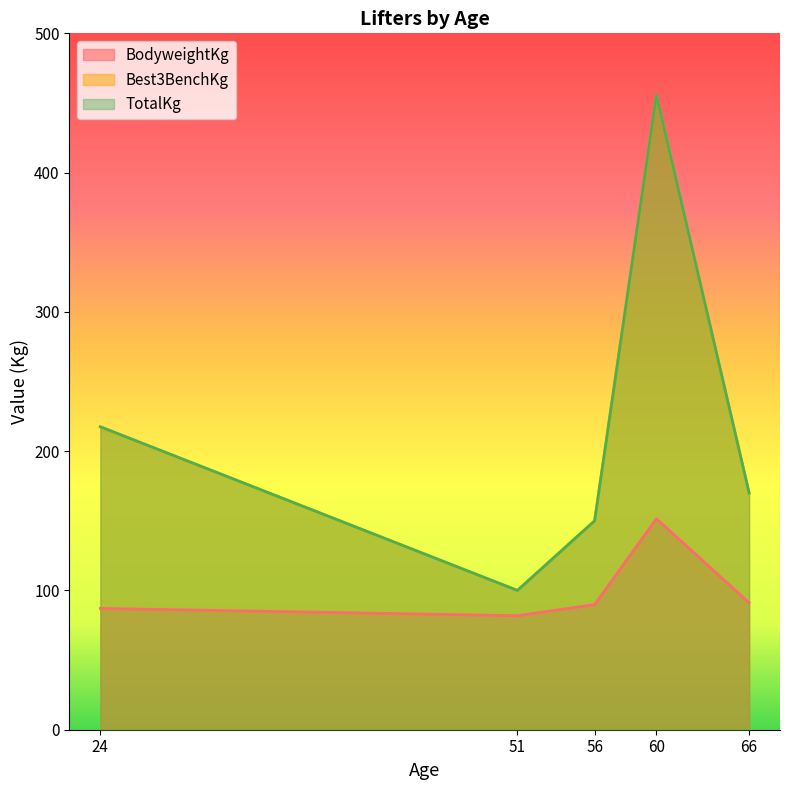

What is the approximate value of Best3BenchKg at 66?

170.0